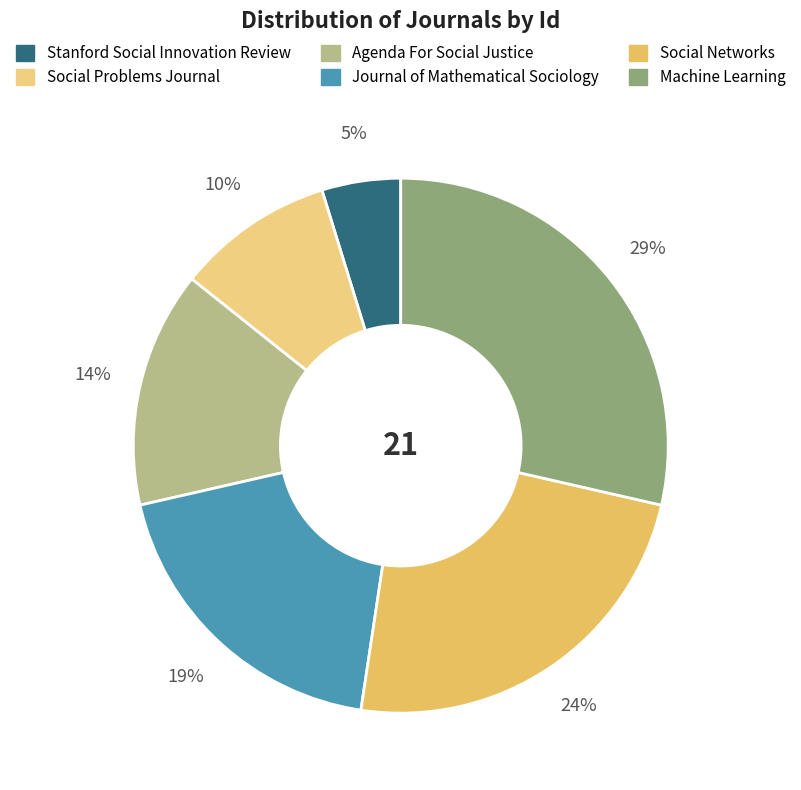

To the nearest percent, what is the average slice percentage?

17%